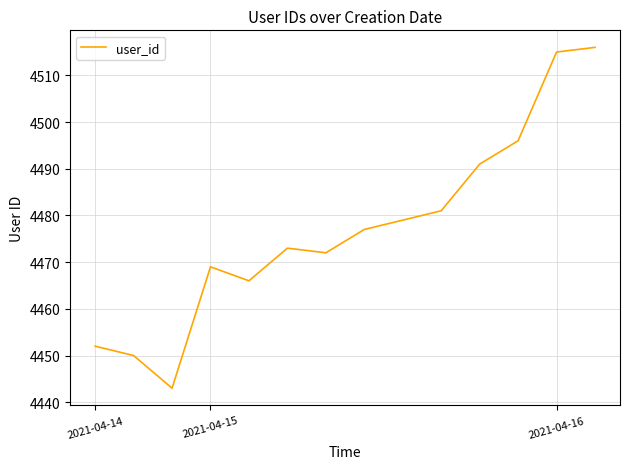

Reading left to right, what are all the values shown in this chart?

4452	4450	4443	4469	4466	4473	4472	4477	4479	4481	4491	4496	4515	4516